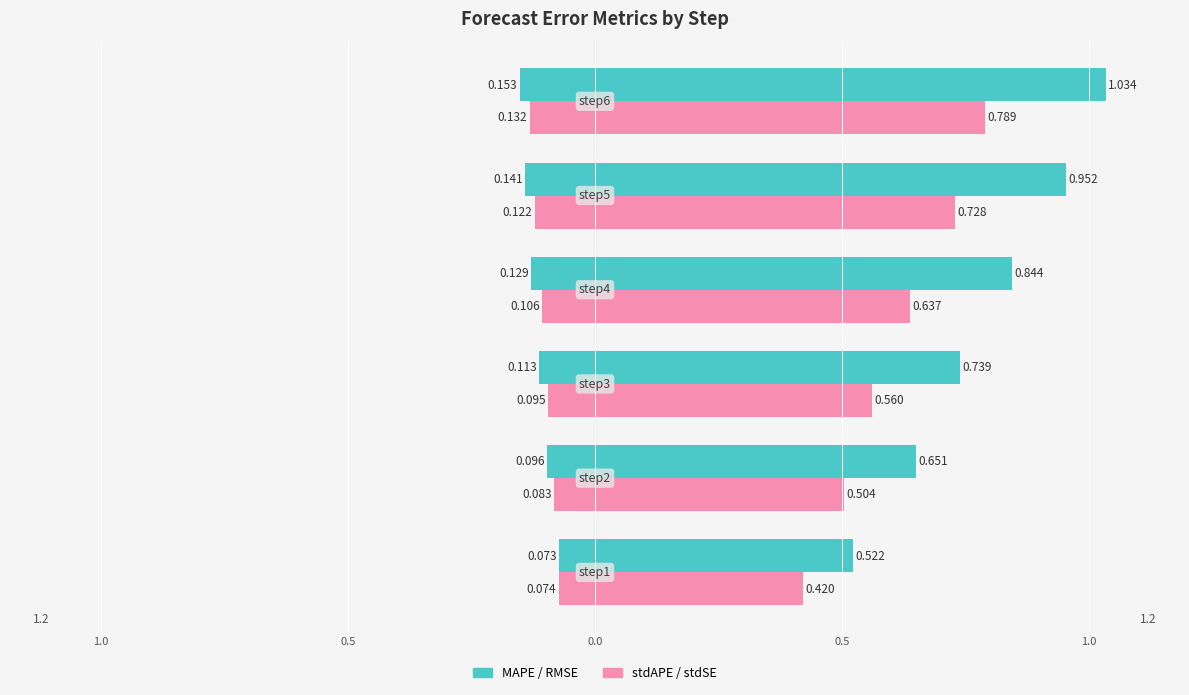

How many data points does each series have?

6